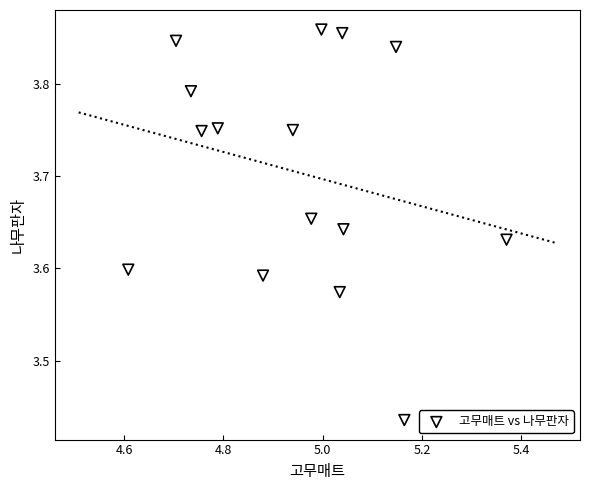

What is the range of X values (max minus min)?

0.8